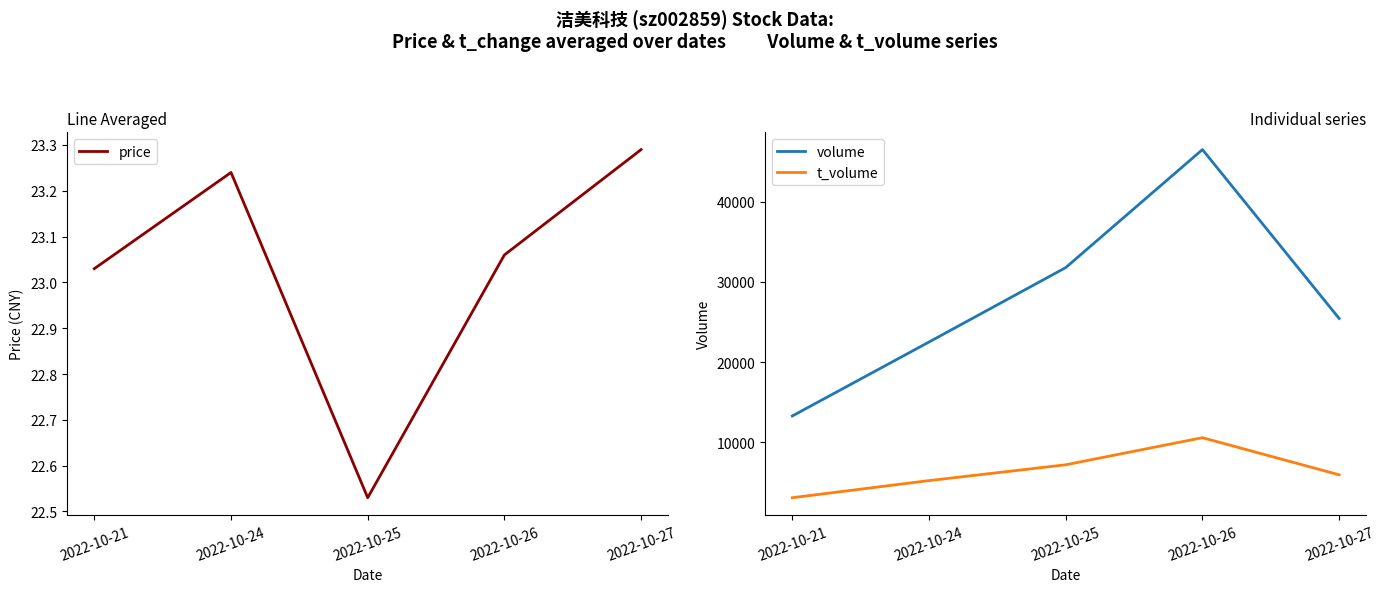

What is the sum of all t_volume values?

32019